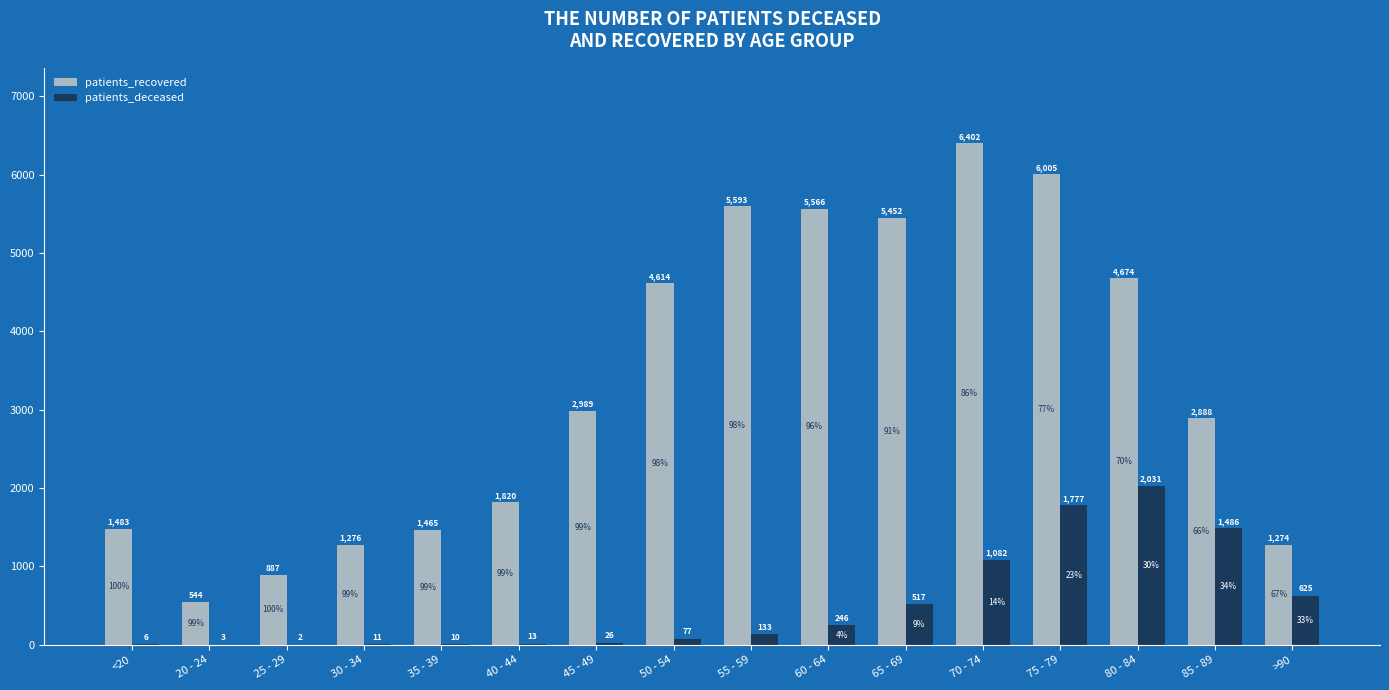

At which category is the sum across all series the highest?

75 - 79